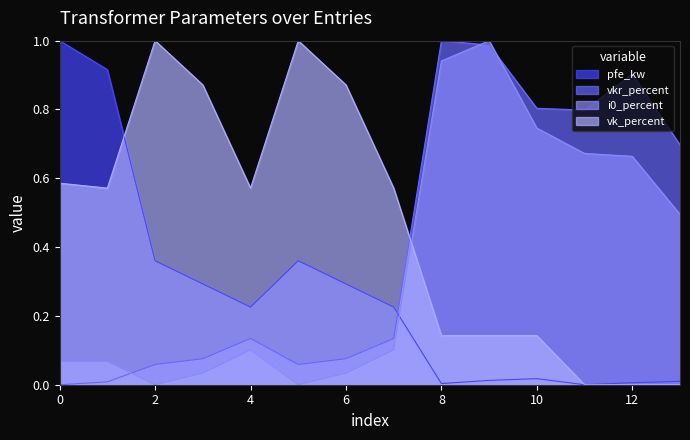

The value of i0_percent at 0.25 MVA 10/0.4 kV is 0.9. True or false?

False